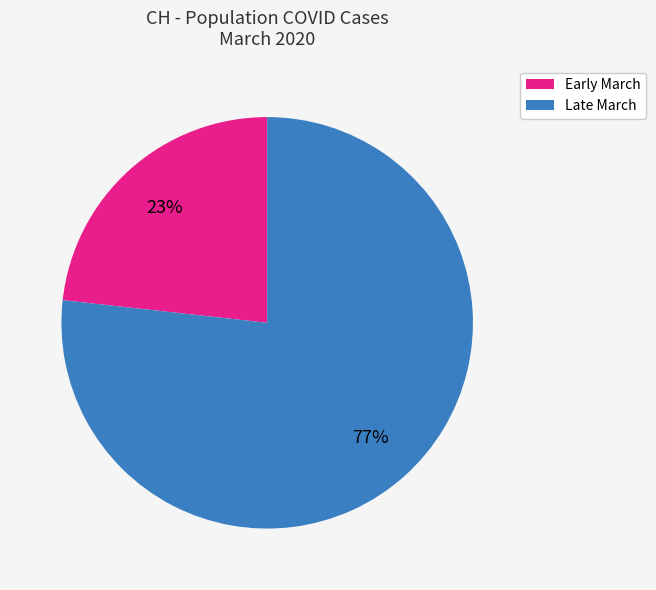

To the nearest percent, what is the difference between the largest and smallest slice percentages?

54%